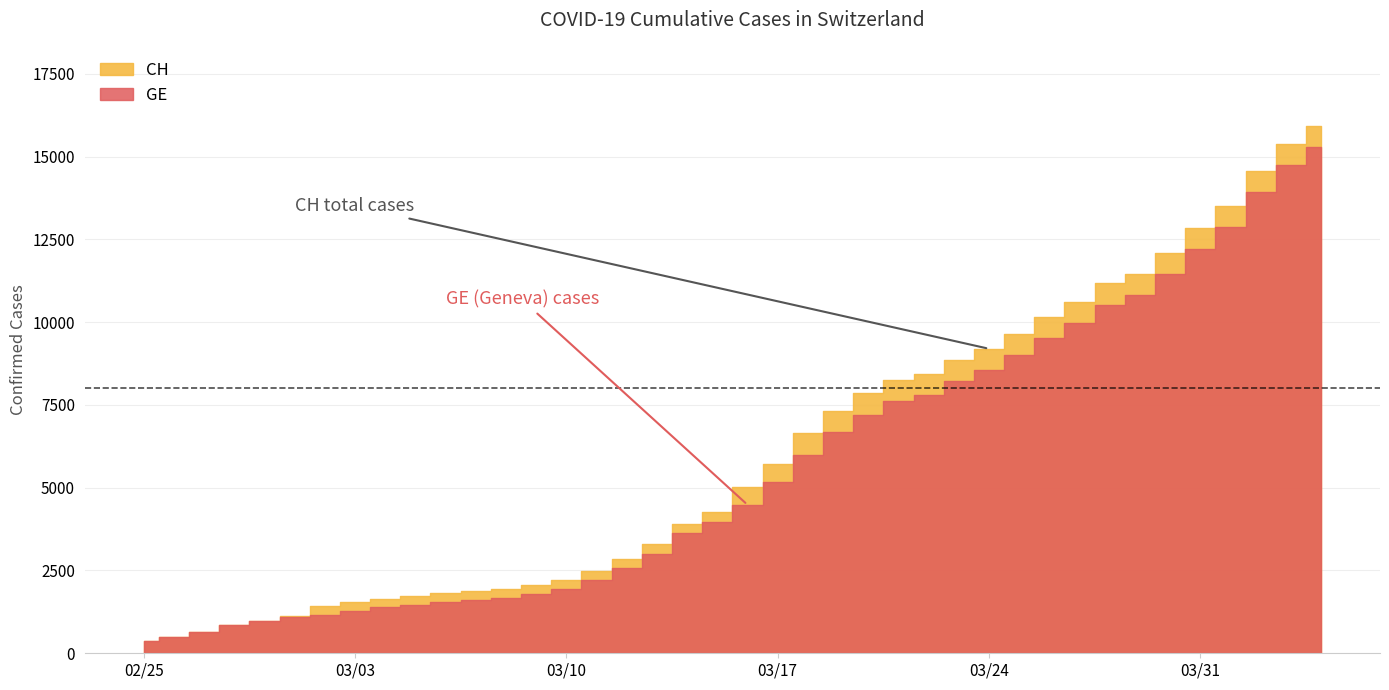

What is the minimum value shown in the chart?

375